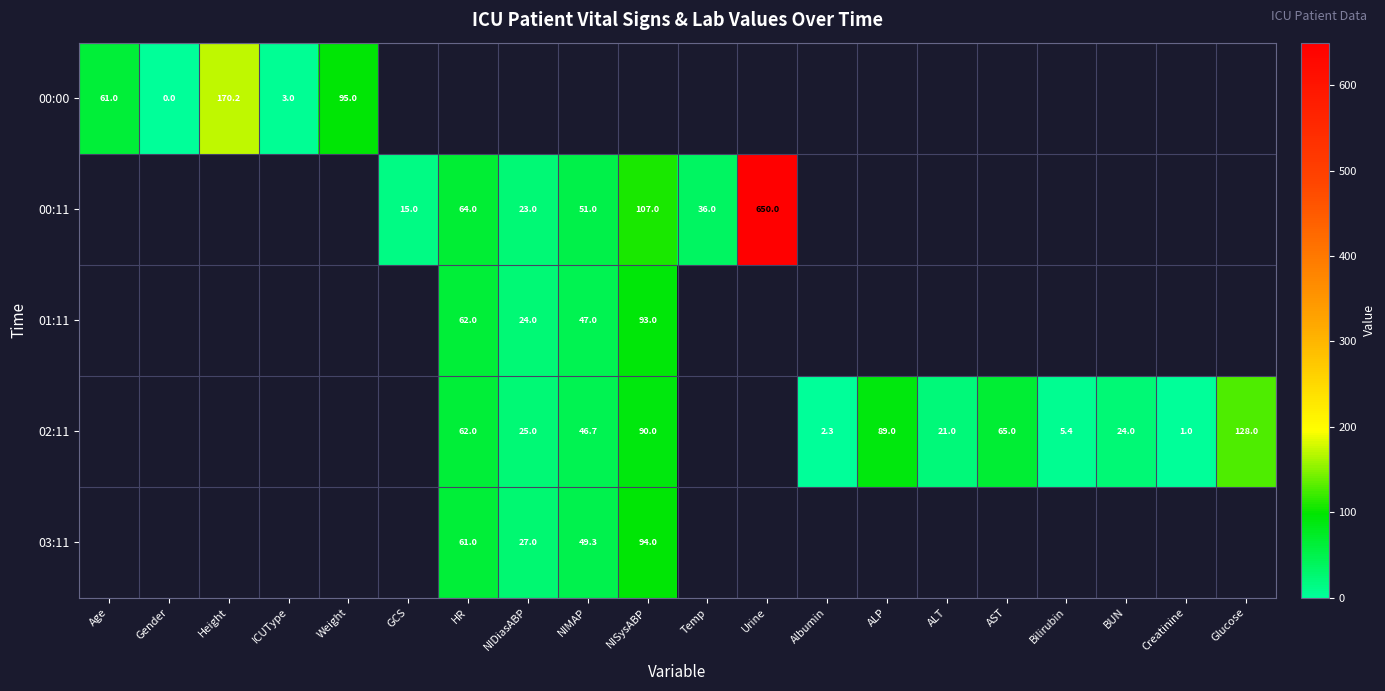

How many positive values does the 03:11 series have?

4